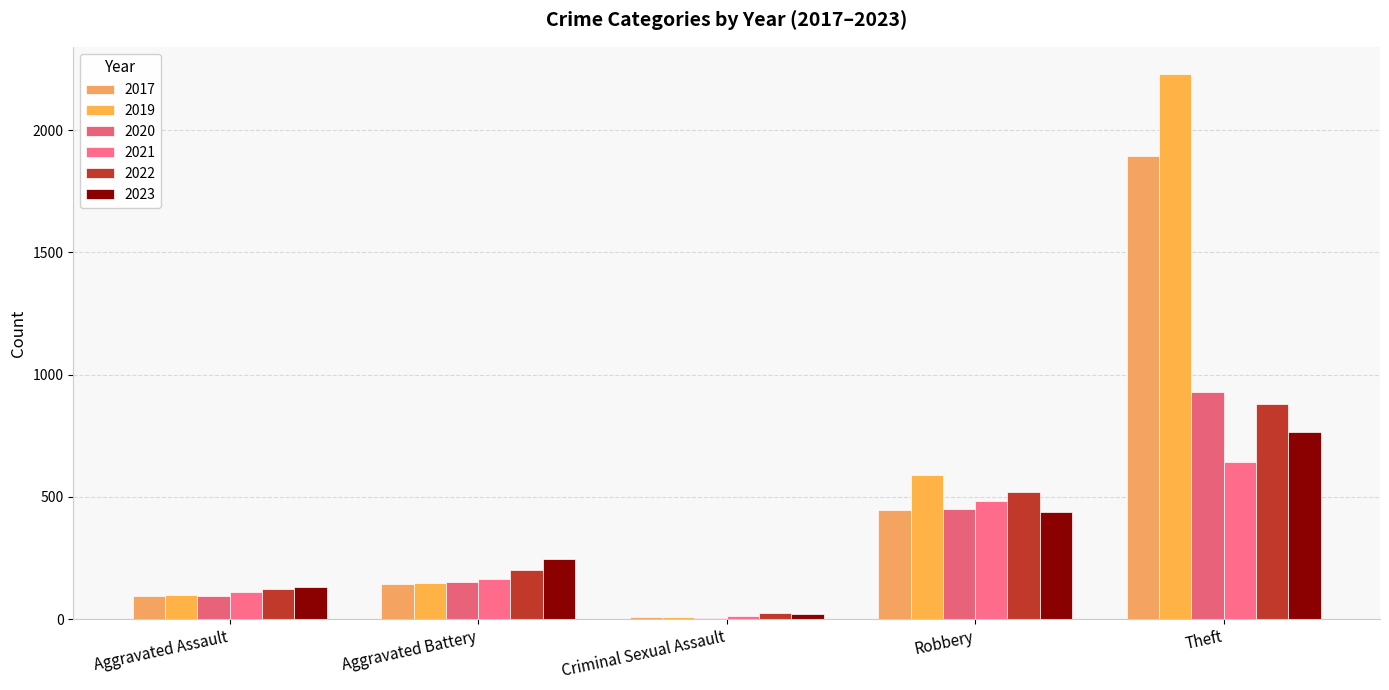

What are all the series names shown in the legend?

2017, 2019, 2020, 2021, 2022, 2023